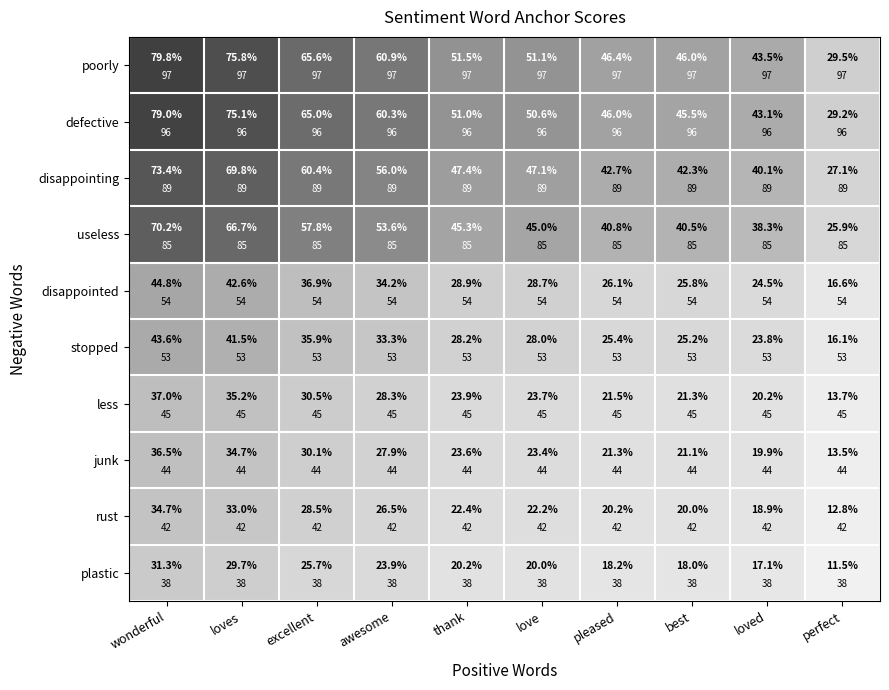

What is the sum of the disappointing values at love and wonderful?

1.2